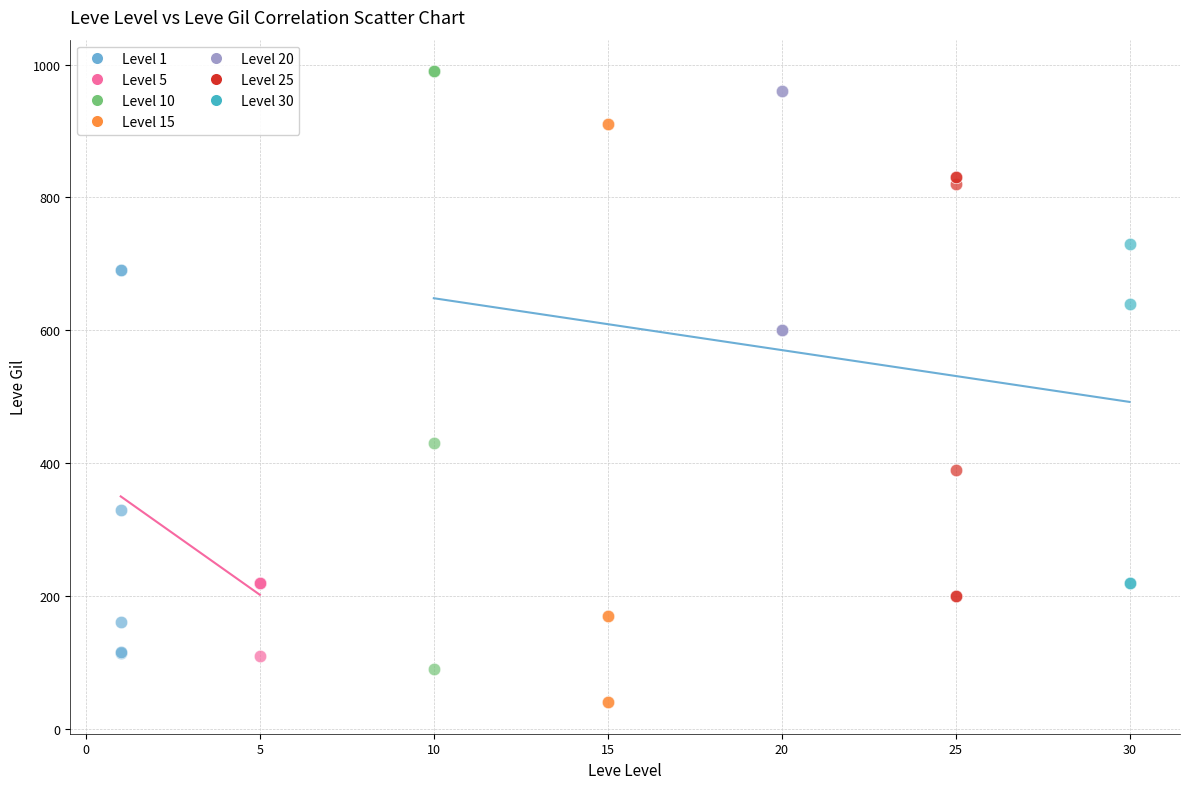

What are all the series names shown in the legend?

Level 1, Level 5, Level 10, Level 15, Level 20, Level 25, Level 30